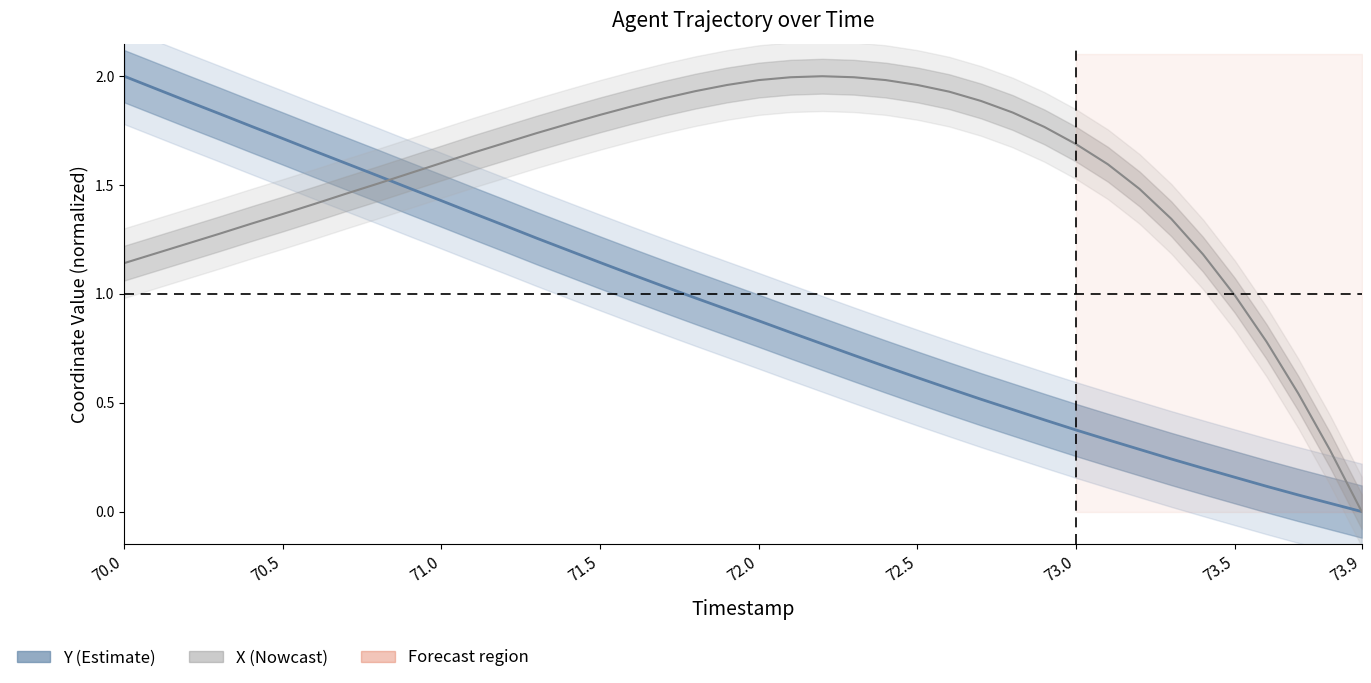

Where is X coordinate nearest to the value 1?

73.5